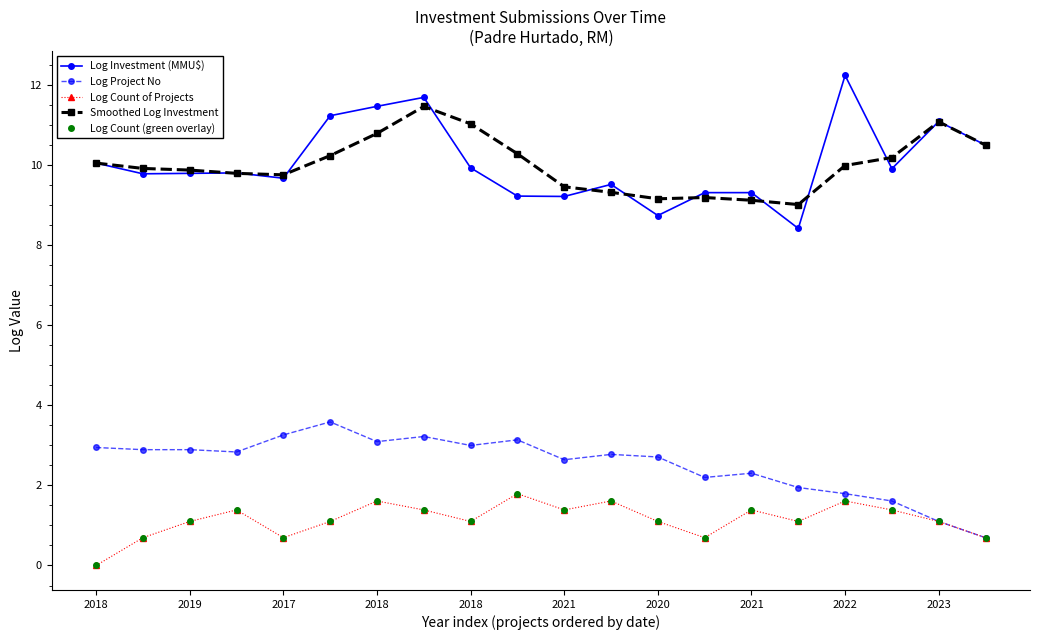

What is the lowest value of the Log Investment (MMU$) series?

8.4